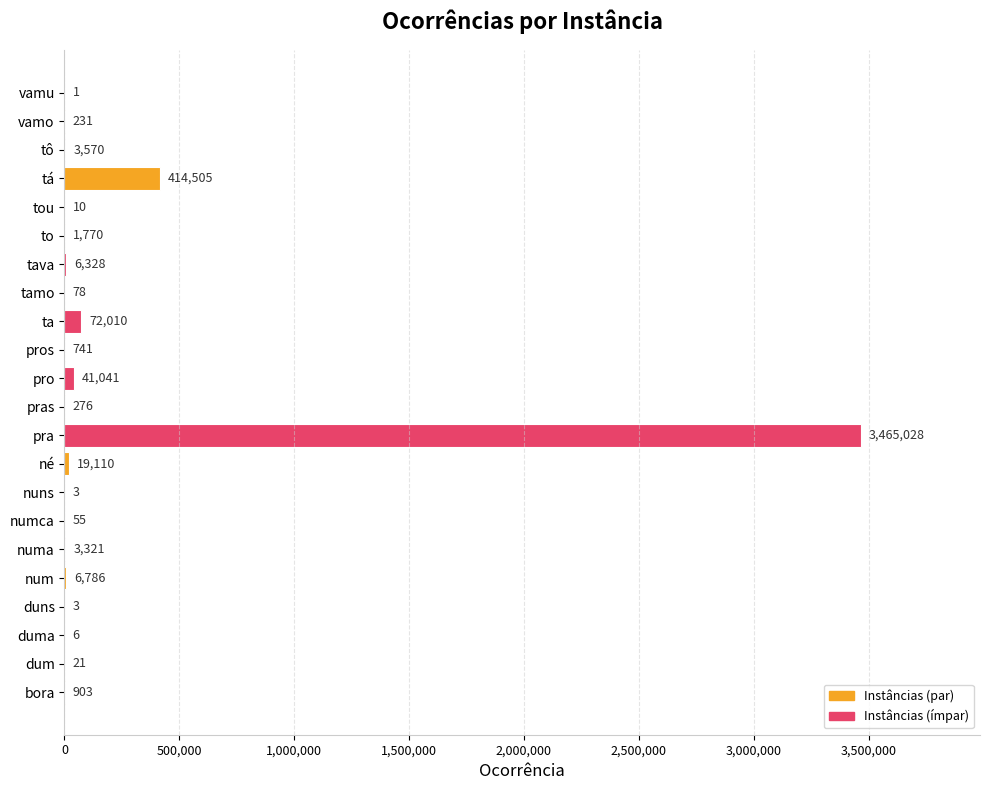

How many distinct data groups are displayed?

1